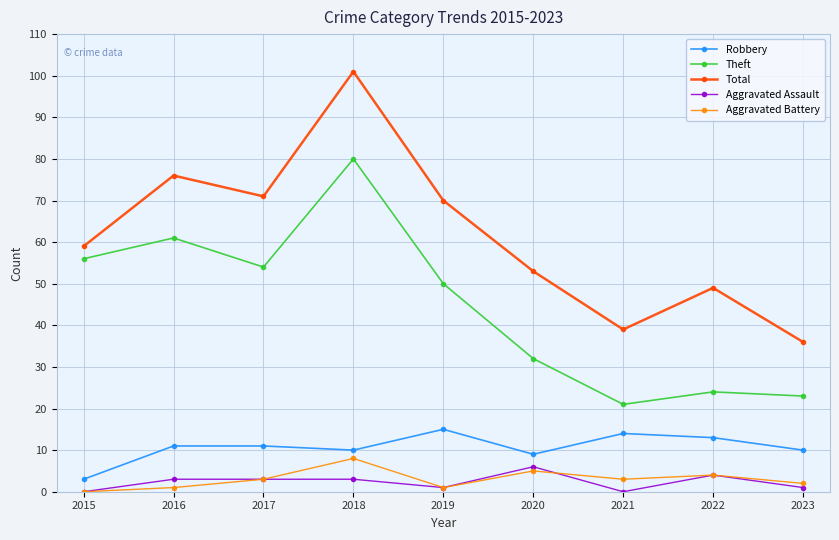

At which category is the sum across all series the highest?

2018